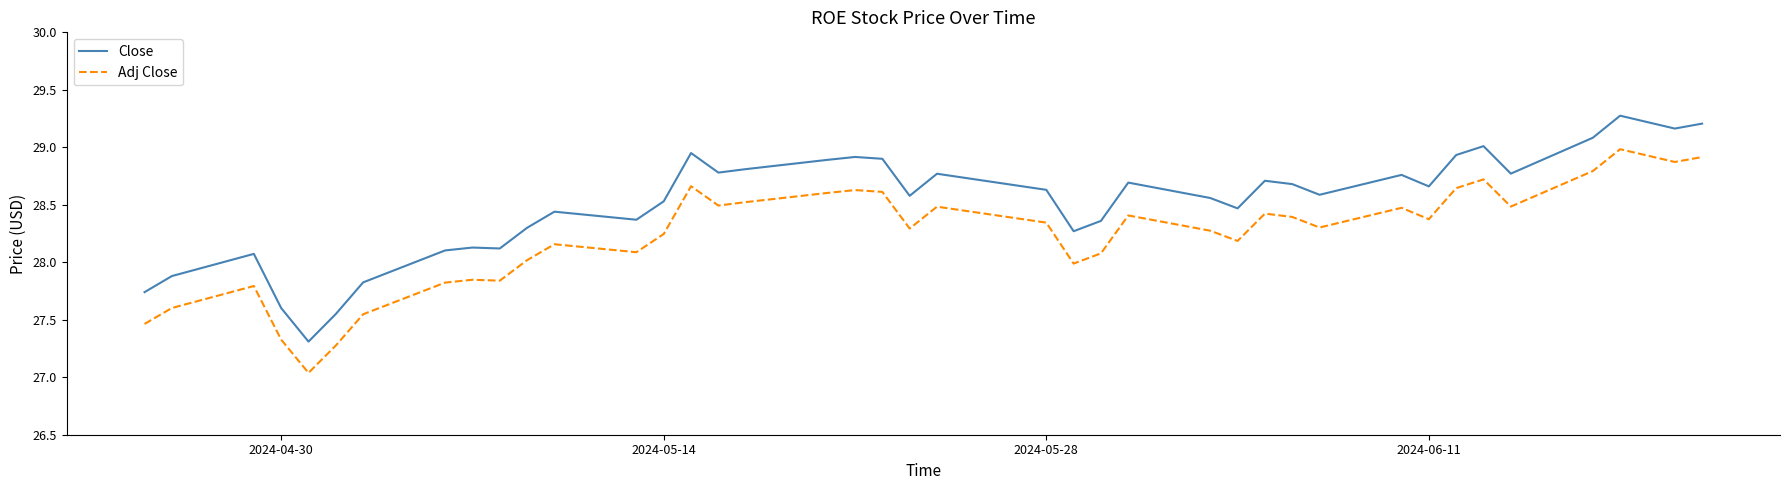

What is the difference between the maximum and minimum values in the Adj Close series?

1.9